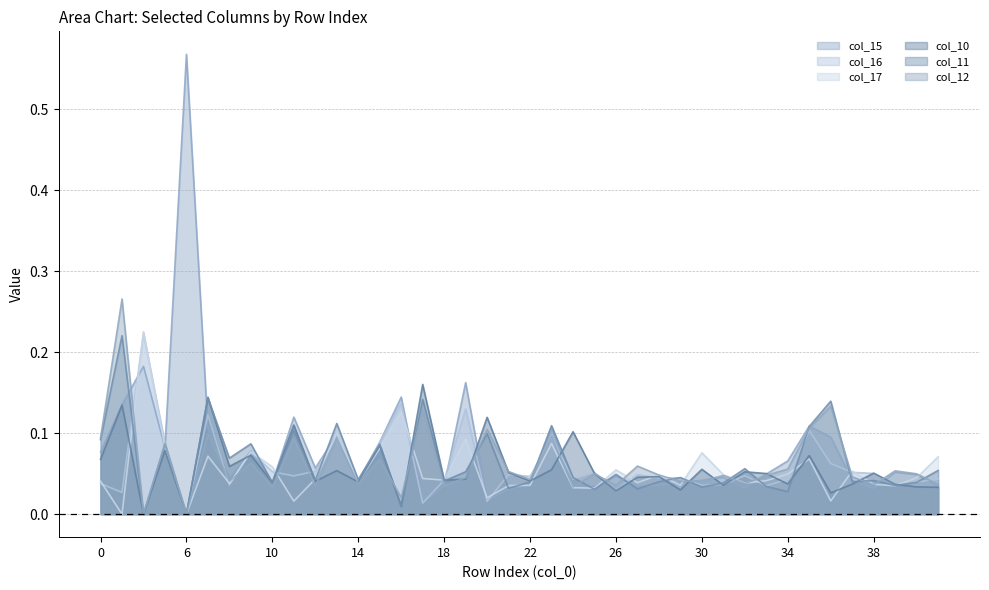

Where is the first local minimum for col_15?

5